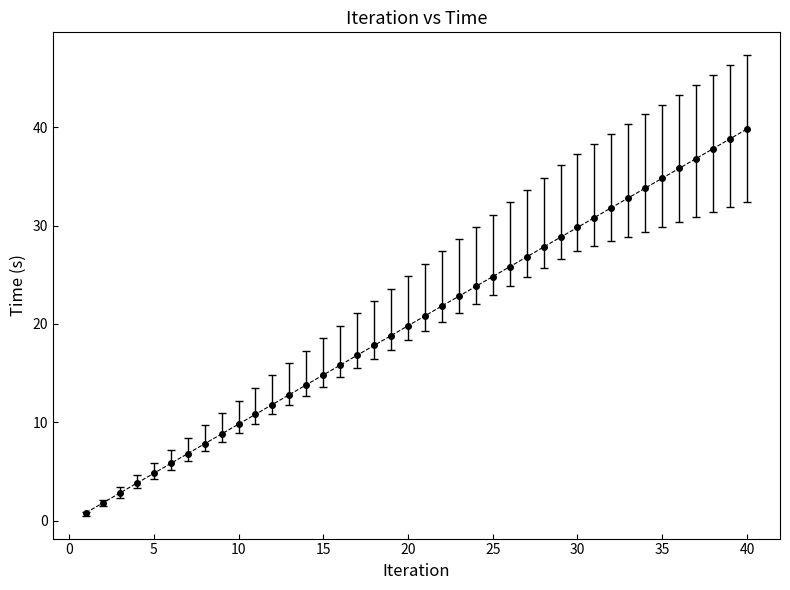

What is the greatest value displayed?

39.8